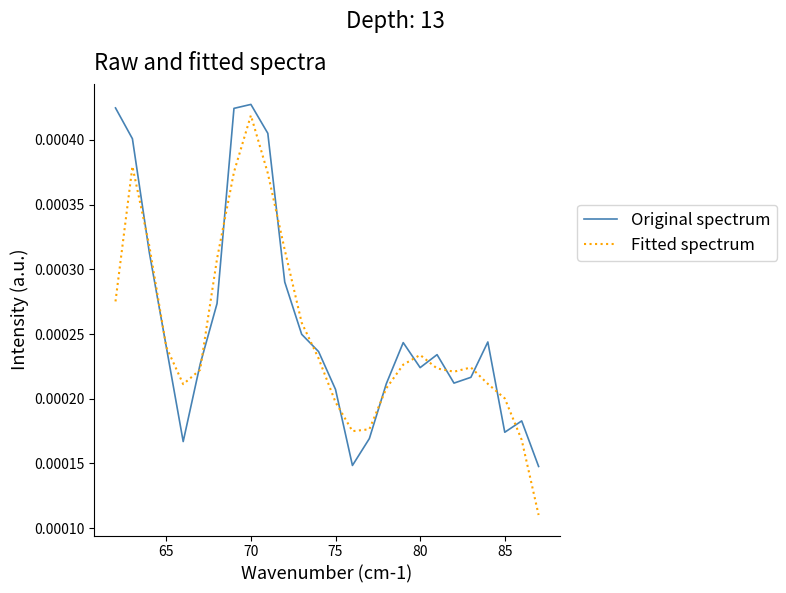

Which series has the largest range (max minus min)?

Fitted spectrum